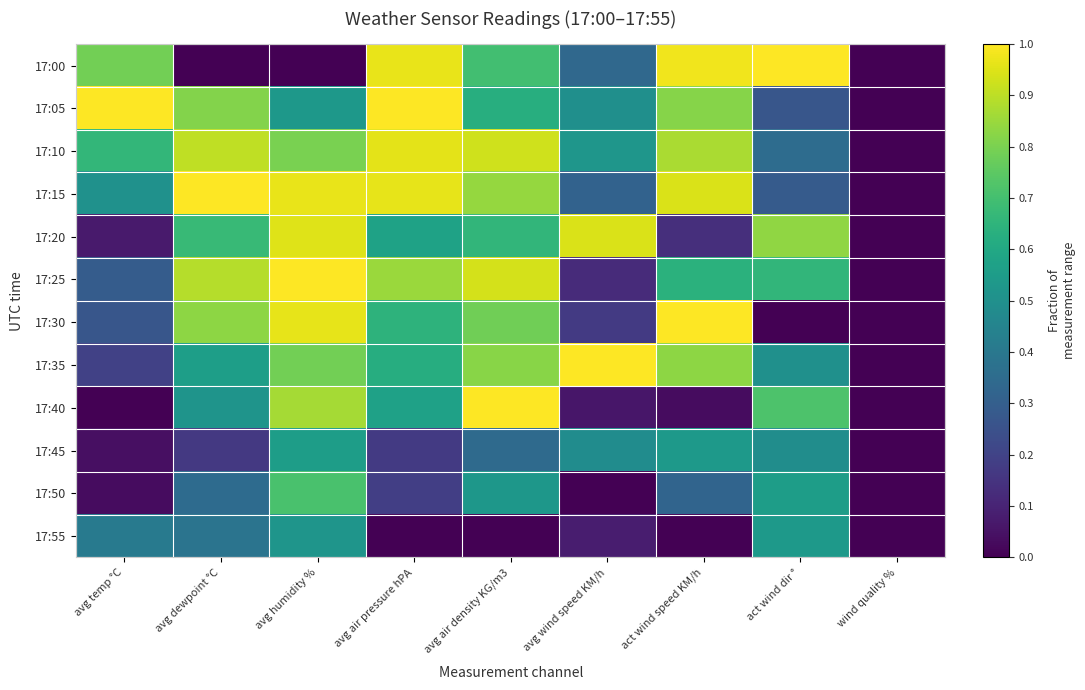

Rank the series at avg humidity % from highest to lowest value.

17:25, 17:15, 17:30, 17:20, 17:40, 17:10, 17:35, 17:50, 17:45, 17:05, 17:55, 17:00